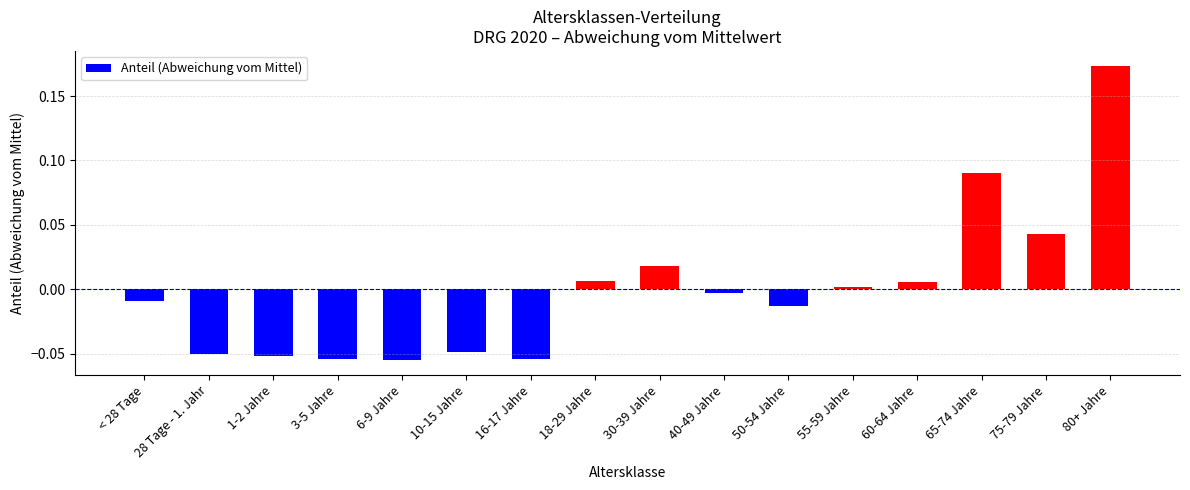

What position from the left is 60-64 Jahre?

13